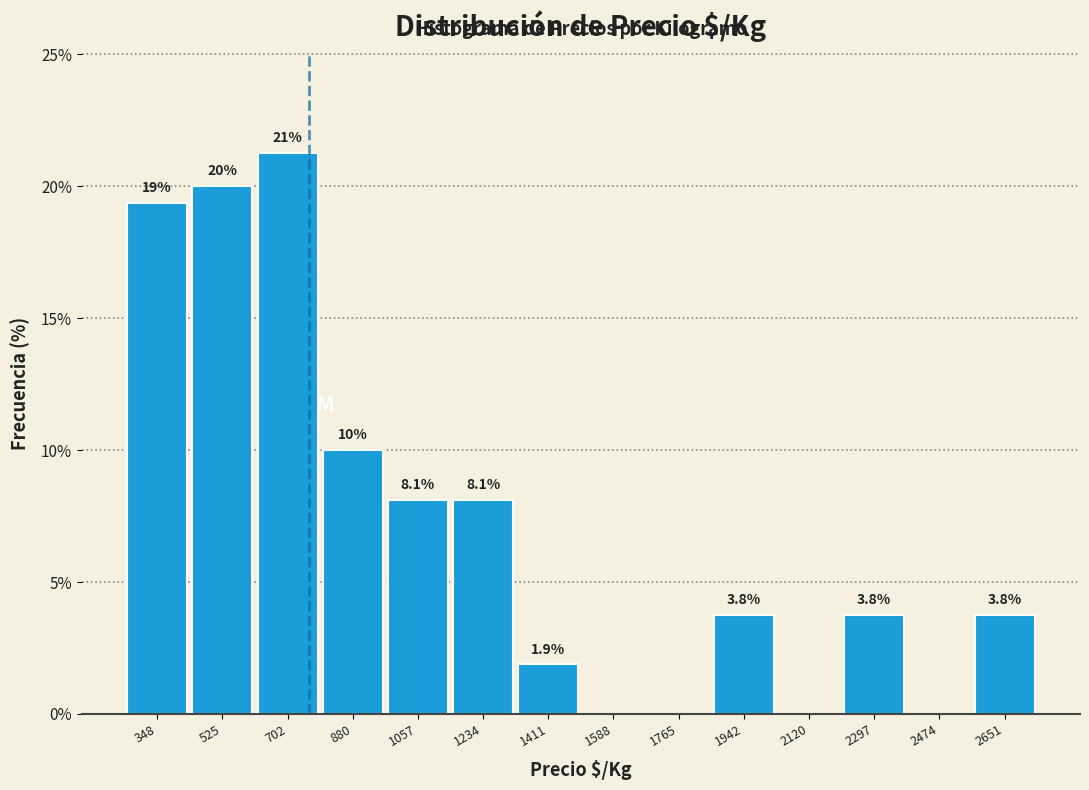

Which range on the x-axis has the tallest bar?

620 to 800